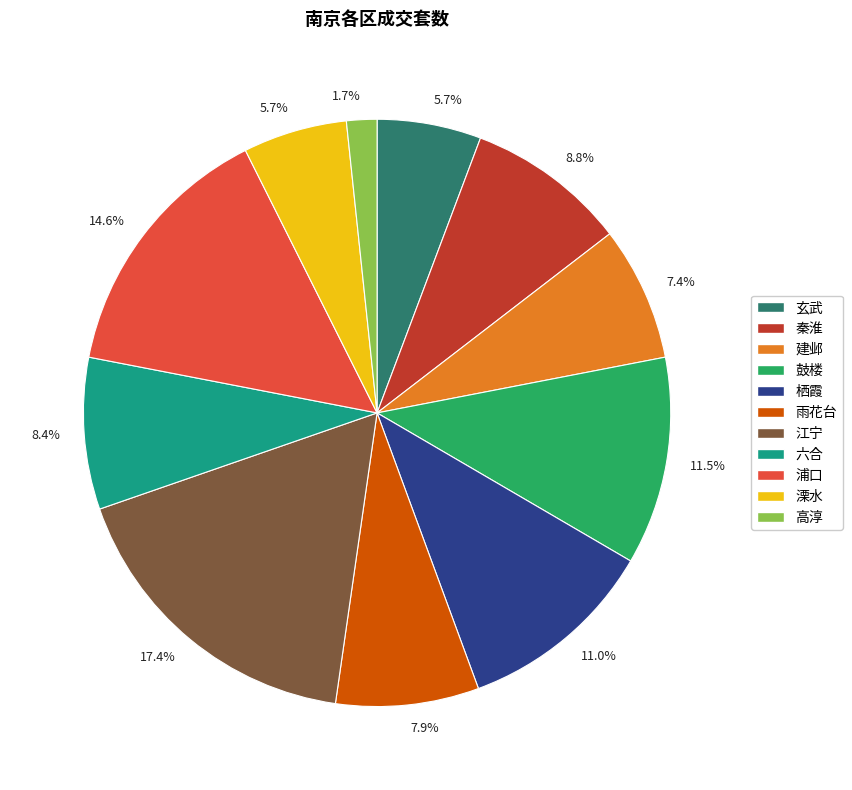

The 玄武 slice represents 19% of the pie. True or false?

False